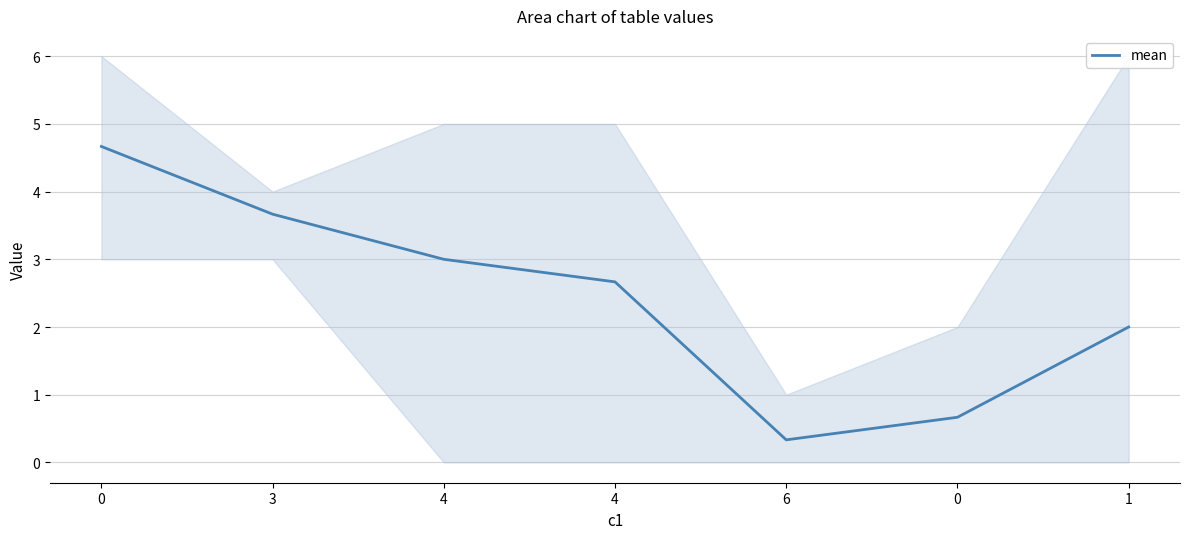

Is this an area chart (filled region under the line)?

No